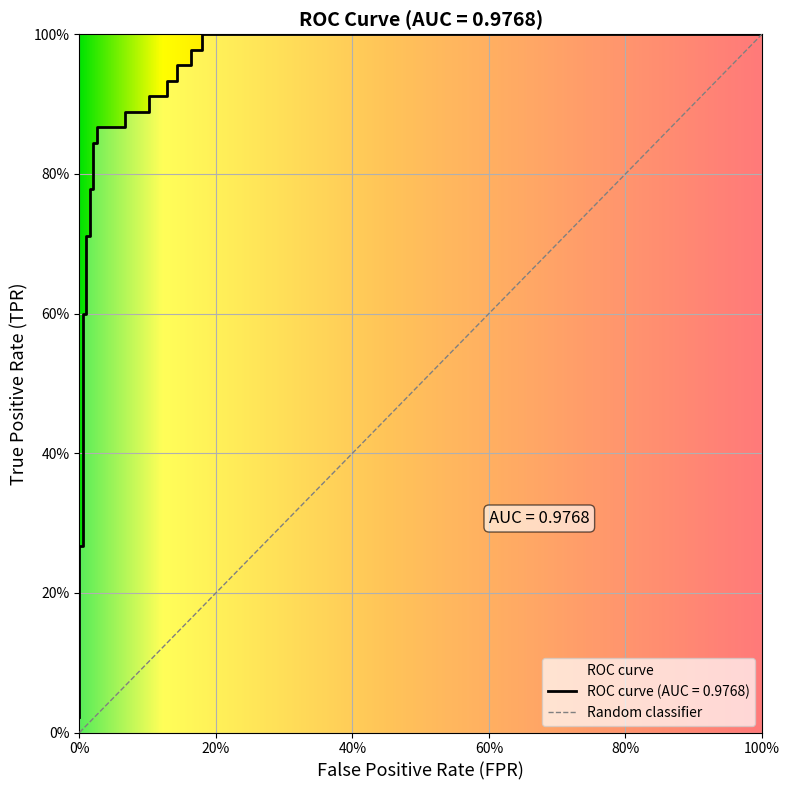

The chart shows a value of 0.5 at 16. True or false?

False